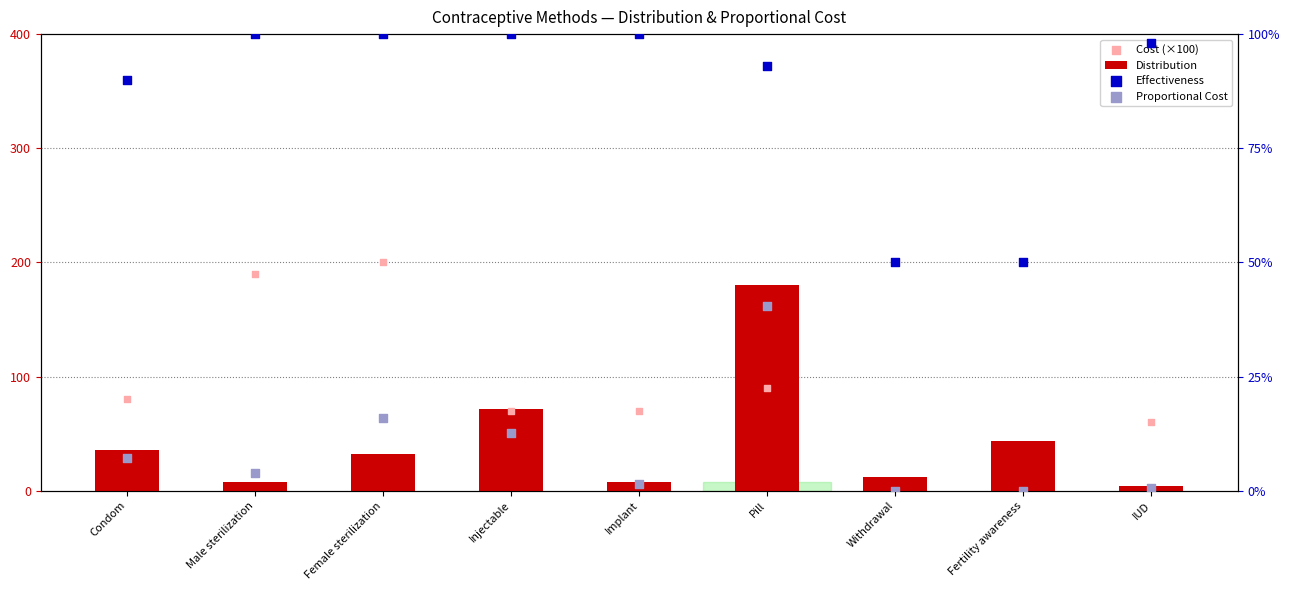

What is the total value across all series at Withdrawal?

12.5